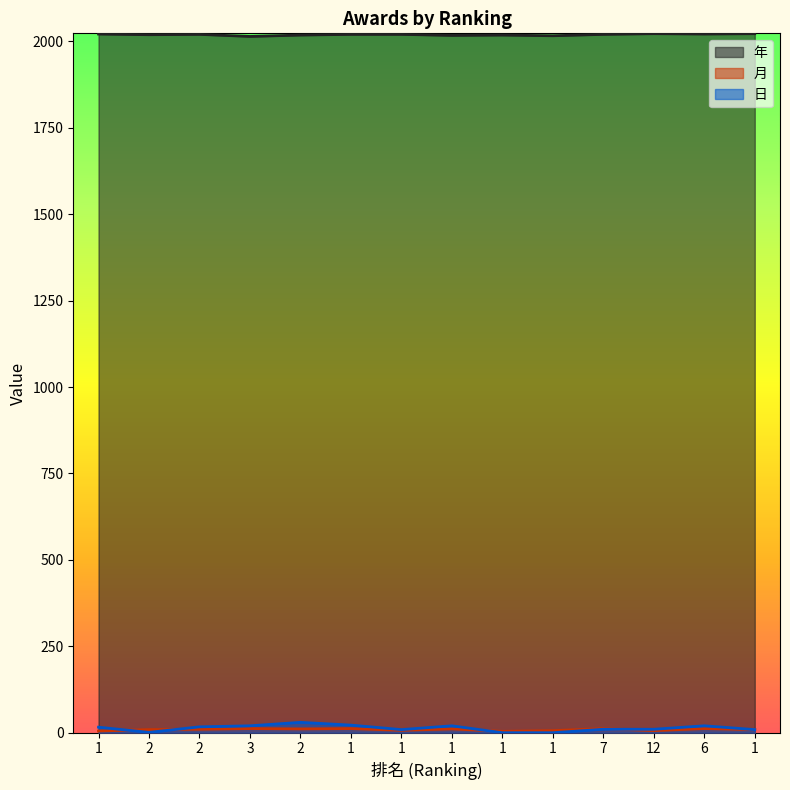

Which category has the lowest value across all series?

1